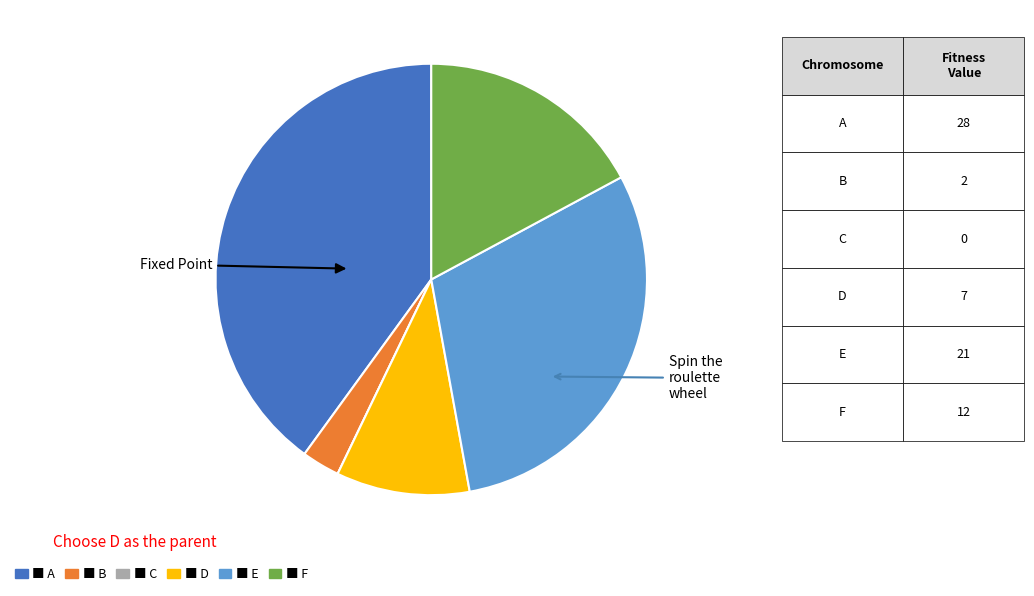

Is there a majority slice in this chart?

No